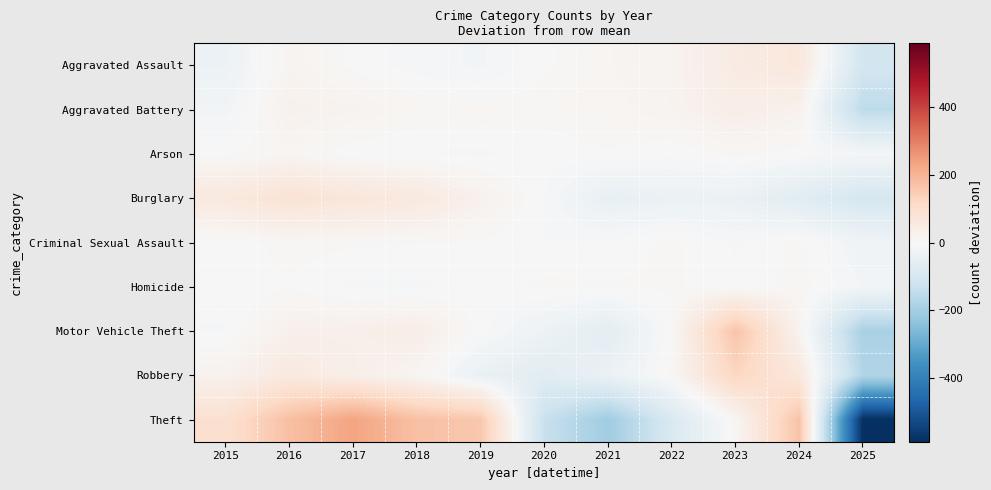

Reading left to right, extract all data points from this chart.

Aggravated Assault: 2015=-33.5	2016=17.5	2017=2.5	2018=-9.5	2019=-15.5	2020=2.5	2021=13.5	2022=17.5	2023=48.5	2024=62.5	2025=-106.5
Aggravated Battery: 2015=-16.9	2016=25.1	2017=20.1	2018=12.1	2019=11.1	2020=9.1	2021=11.1	2022=19.1	2023=38.1	2024=24.1	2025=-152.9
Arson: 2015=2.1	2016=12.1	2017=-0.9	2018=-4.9	2019=-6.9	2020=-0.9	2021=4.1	2022=-1.9	2023=8.1	2024=1.1	2025=-11.9
Burglary: 2015=59.4	2016=82.4	2017=70.4	2018=57.4	2019=24.4	2020=-3.6	2021=-47.6	2022=-36.6	2023=-37.6	2024=-67.6	2025=-100.6
Criminal Sexual Assault: 2015=-1.8	2016=9.2	2017=6.2	2018=5.2	2019=4.2	2020=-4.8	2021=-1.8	2022=7.2	2023=-5.8	2024=7.2	2025=-24.8
Homicide: 2015=-1.6	2016=3.4	2017=-6.6	2018=-6.6	2019=-0.6	2020=7.4	2021=5.4	2022=6.4	2023=-2.6	2024=9.4	2025=-13.6
Motor Vehicle Theft: 2015=-5.3	2016=28.7	2017=30.7	2018=39.7	2019=-0.3	2020=-32.3	2021=-60.3	2022=2.7	2023=167.7	2024=18.7	2025=-190.3
Robbery: 2015=21.5	2016=56.5	2017=33.5	2018=13.5	2019=-40.5	2020=-66.5	2021=-37.5	2022=7.5	2023=125.5	2024=60.5	2025=-174.5
Theft: 2015=92.7	2016=176.7	2017=234.7	2018=174.7	2019=159.7	2020=-131.3	2021=-207.3	2022=-89.3	2023=8.7	2024=169.7	2025=-589.3